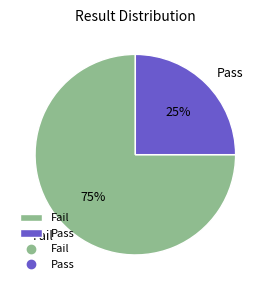

Approximately how many times larger is the value at Fail compared to Pass?

3.0